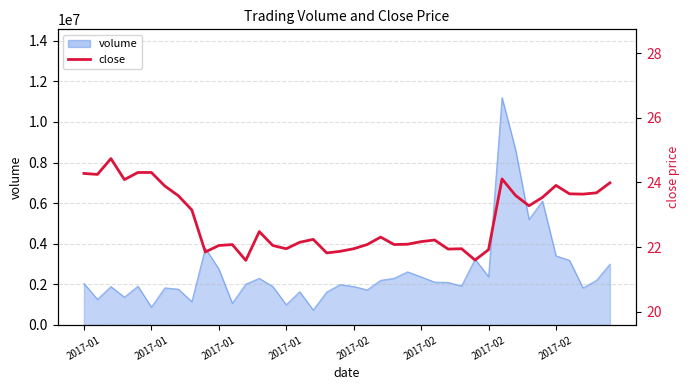

What is the change in value from 13 to 22?

-0.2